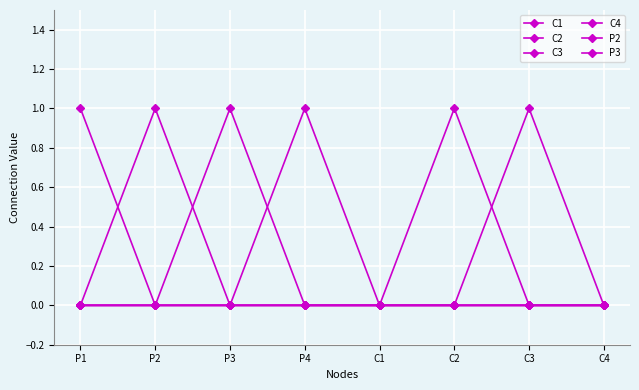

Which label corresponds to the largest value in the chart?

P1